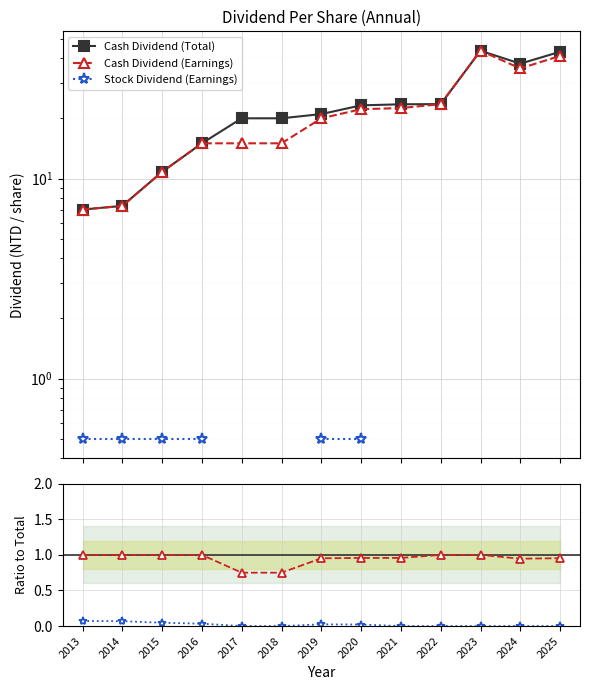

Which series has the largest total across all categories?

Cash Dividend (Total)